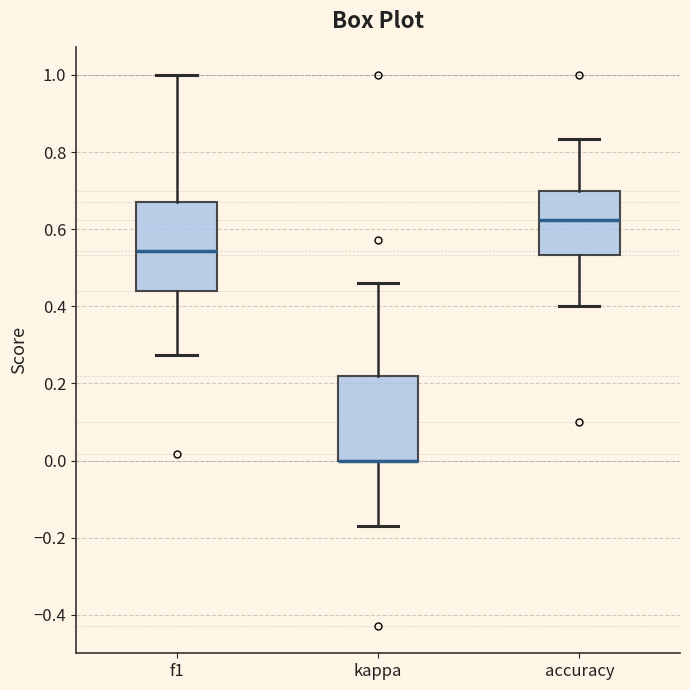

Reading left to right, read every box against the y-axis: the position of its median line, the range the box covers, and the ends of its whiskers. The values are not printed on the chart, so give them approximately, as read against the axis.

f1: median 0.54, box 0.44 to 0.68, whiskers 0.28 to 1.00
kappa: median 0.00 (drawn on the box's lower edge), box 0.00 to 0.22, whiskers -0.18 to 0.46
accuracy: median 0.62, box 0.54 to 0.70, whiskers 0.40 to 0.84